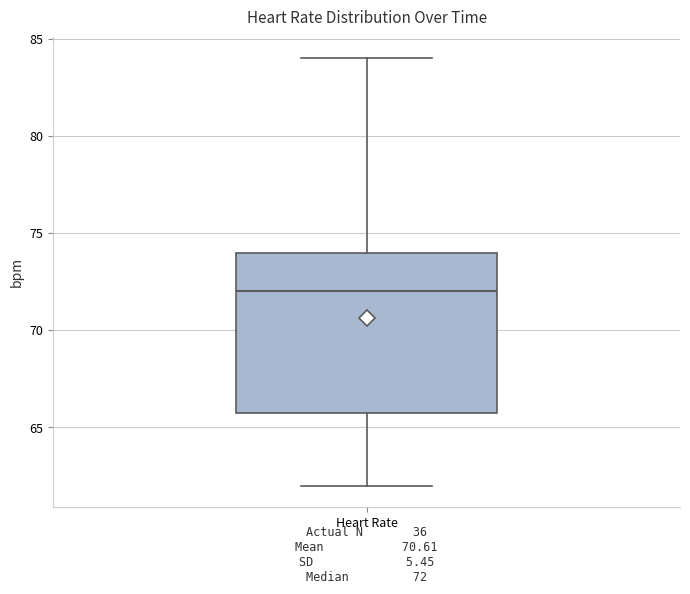

Transcribe this box plot: give where the median line is, the range the box spans, and where the two whiskers end, as read against the y-axis. The values are not printed on the chart, so give them approximately, as read against the axis.

median 72, box 66 to 74, whiskers 62 to 84